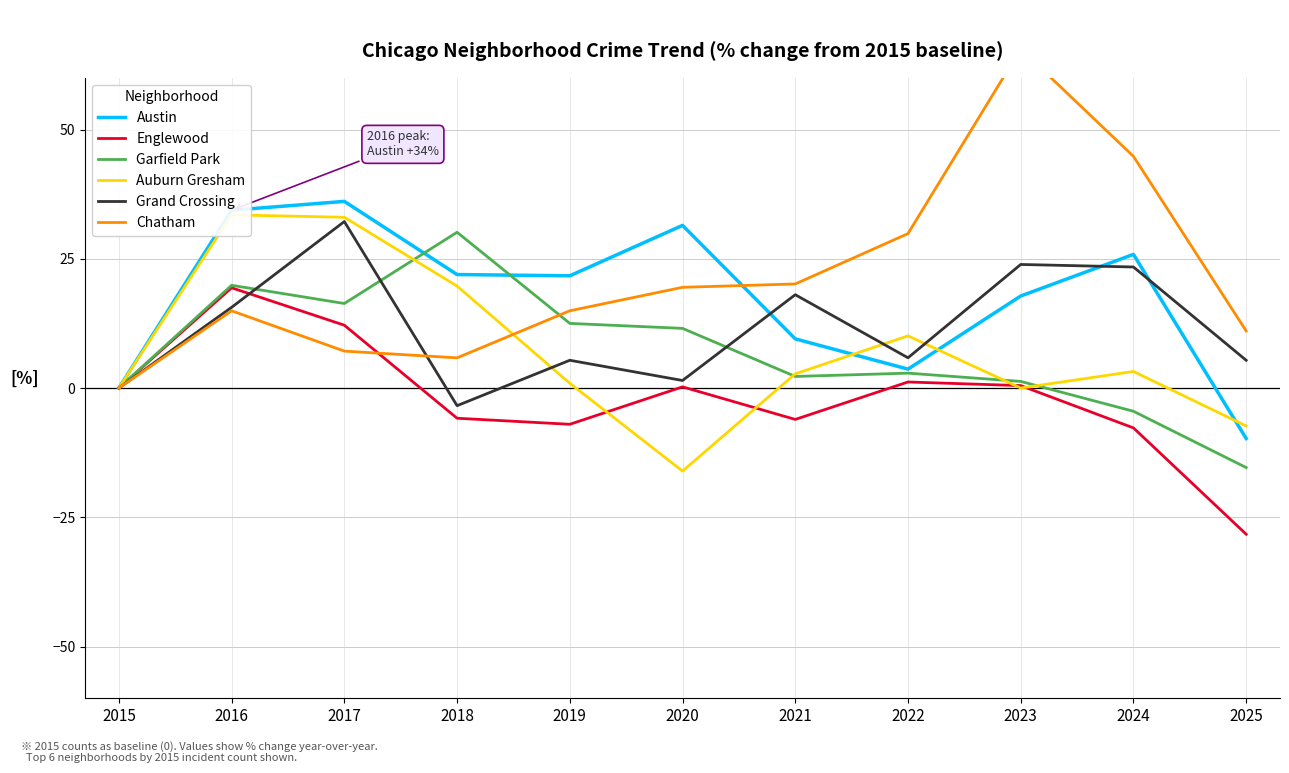

Which label corresponds to the largest value in the chart?

2023